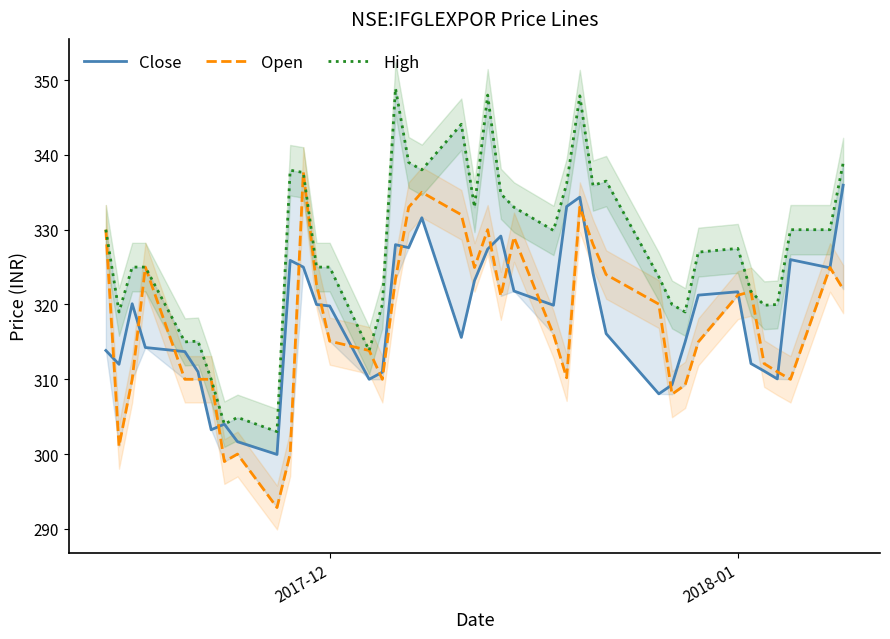

What is the maximum value for High?

348.9